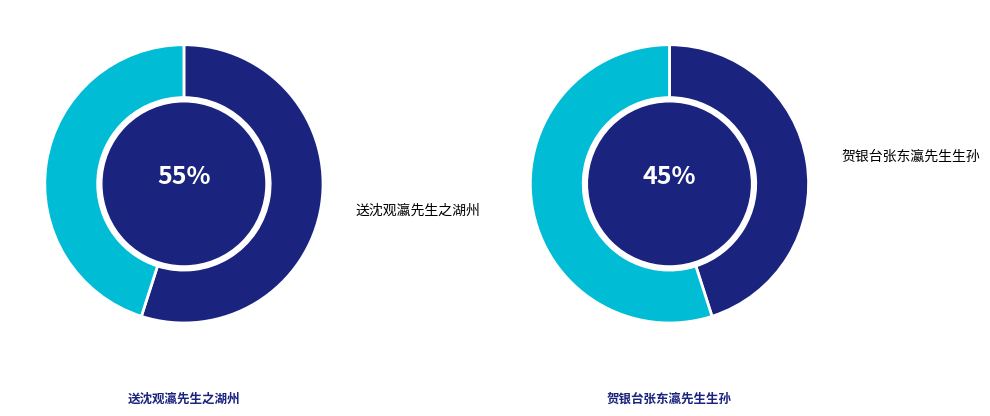

Is 送沈观瀛先生之湖州 the majority of the pie?

Yes